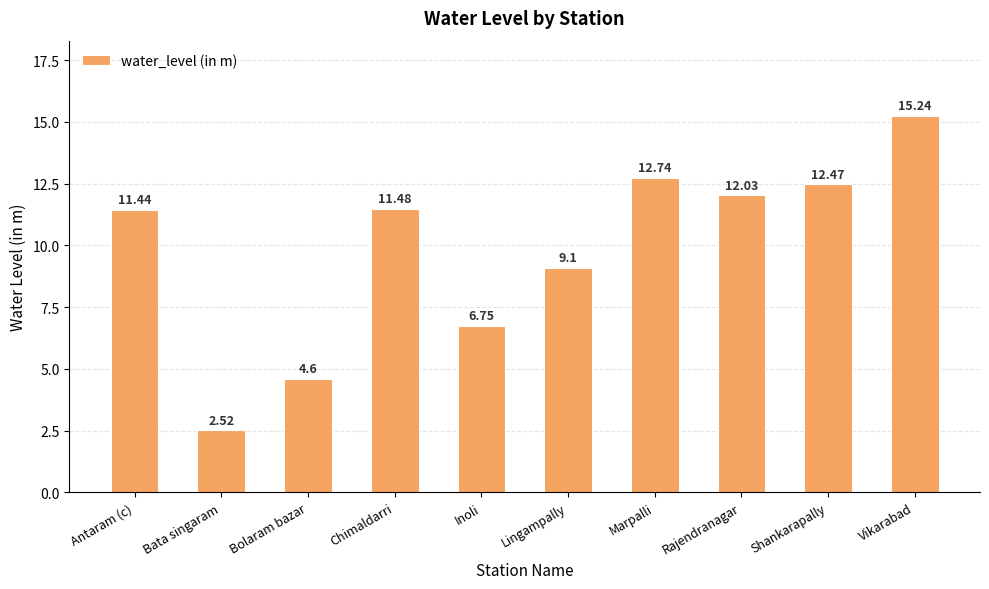

The chart shows a value of 7.2 at Bolaram bazar. True or false?

False